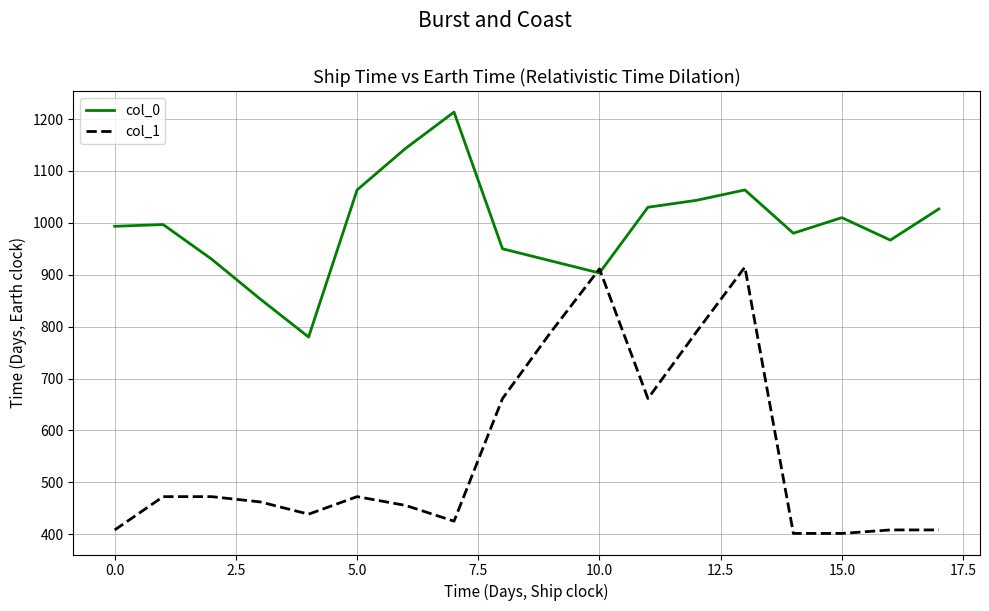

What is the average value of the col_0 series?

993.0